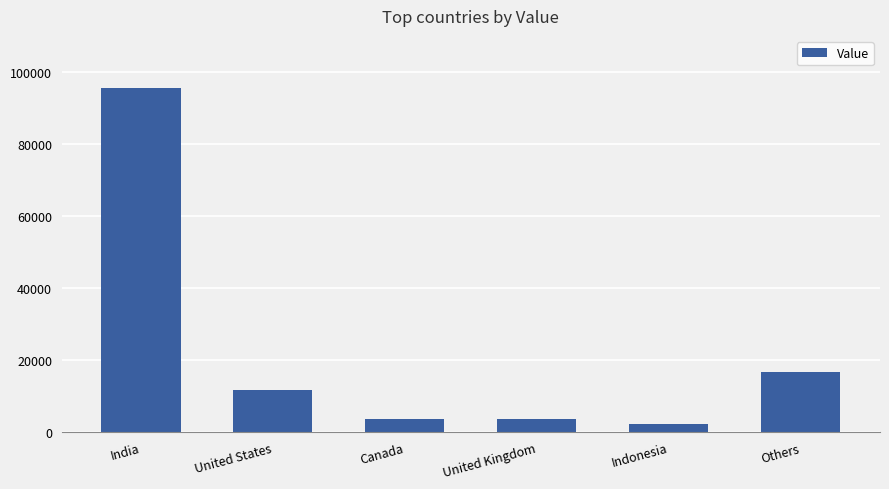

What is the average value?

22250.0